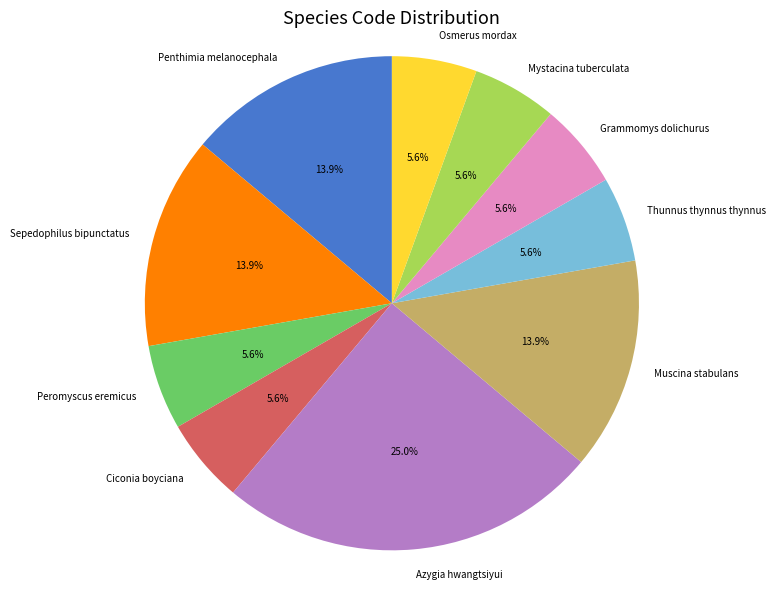

Is it true that Mystacina tuberculata is 19% of the pie?

False